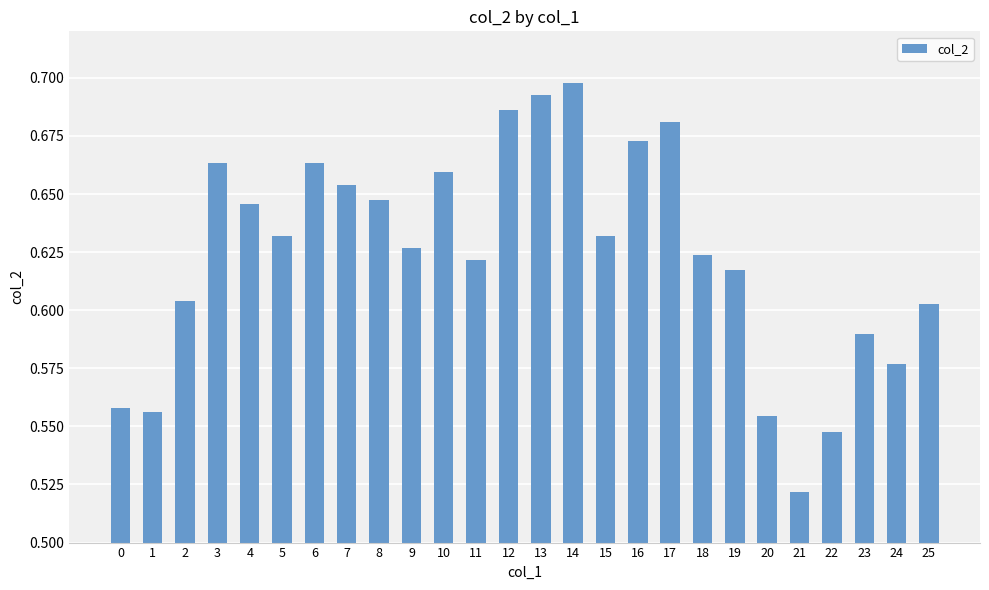

Where is the data nearest to the value 0?

21